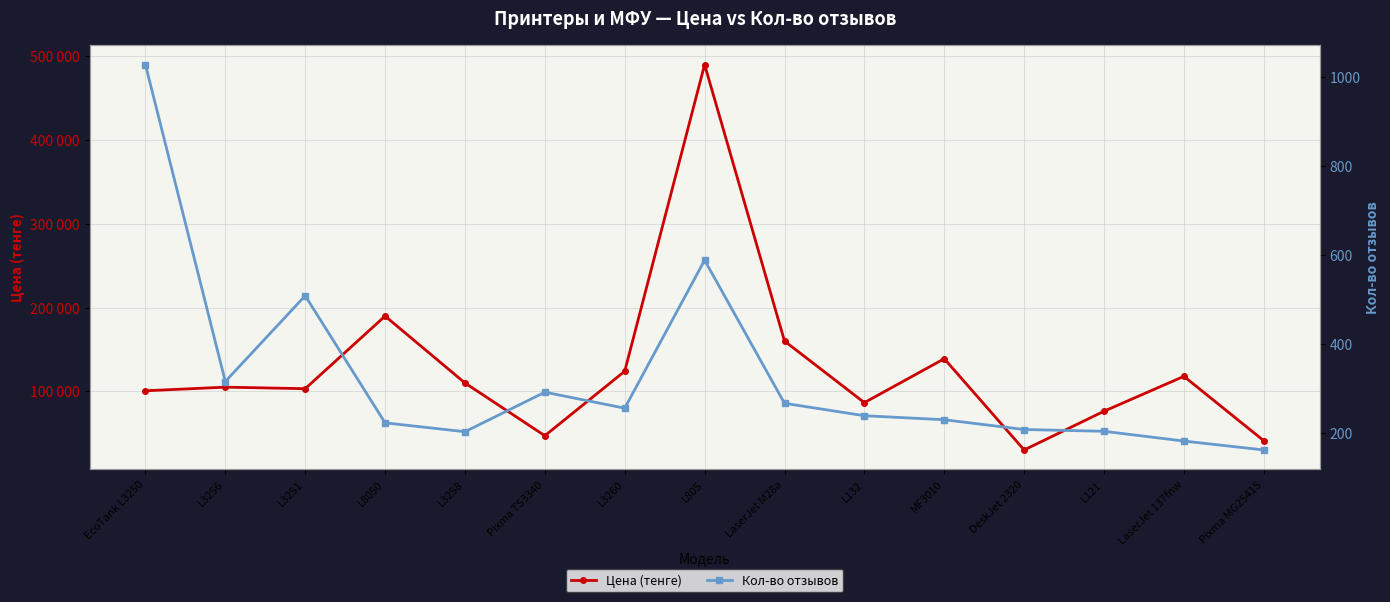

What is the label of the 5th point from the left?

L3258